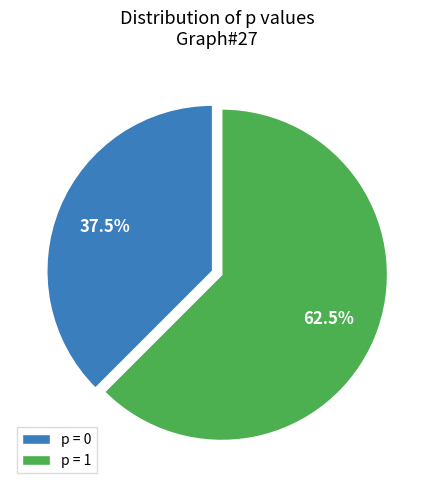

Rank the categories by value from highest to lowest.

p = 1, p = 0